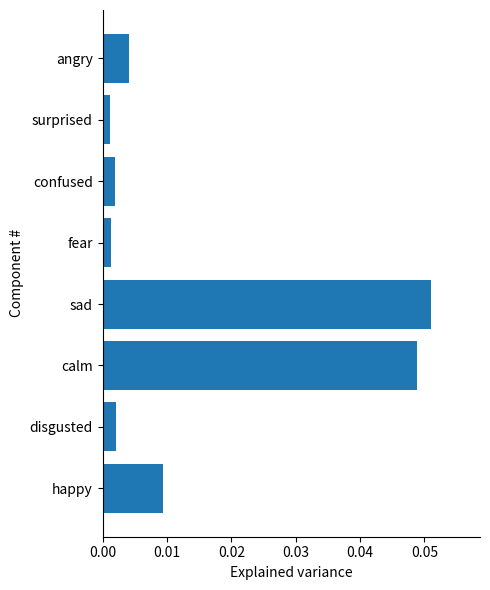

Is it true that the value at calm is 0.1?

False